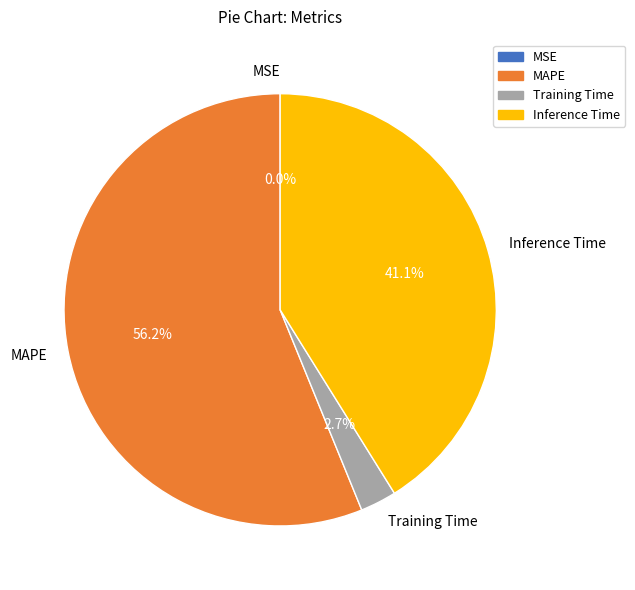

What is the majority slice?

MAPE